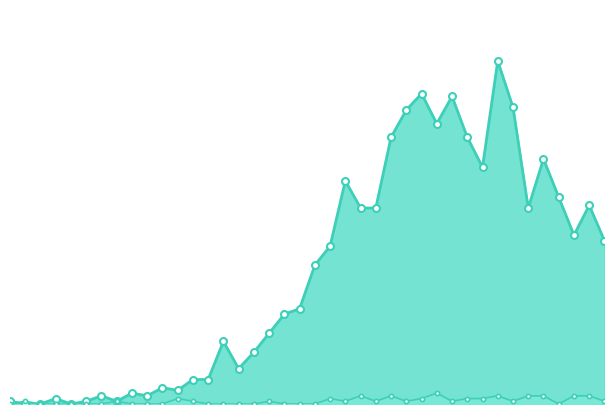

Where does the value series first go above 51?

2020-03-19